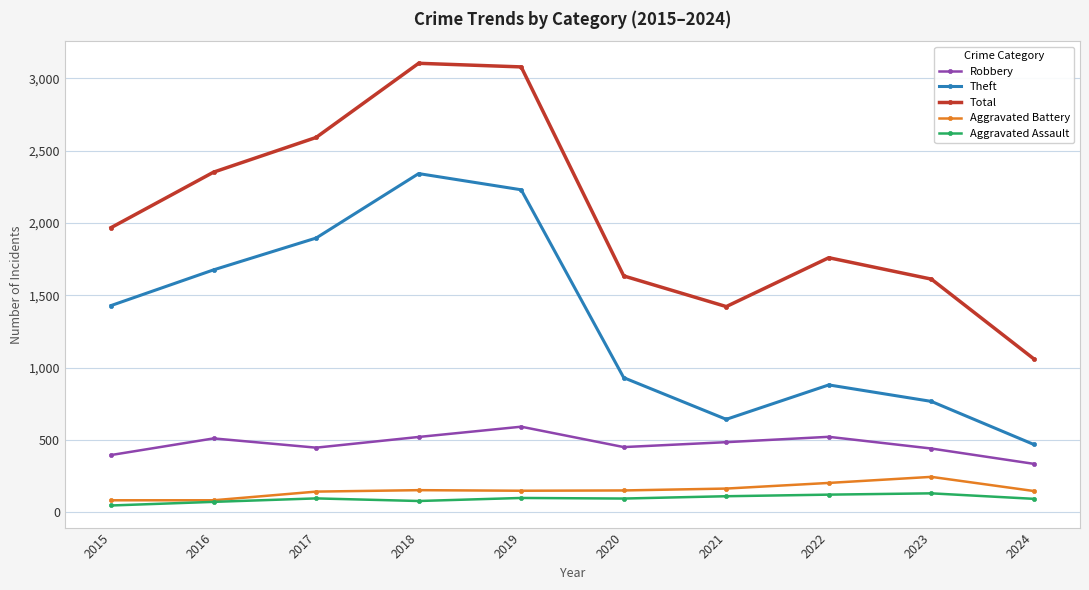

How many distinct data groups are displayed?

5